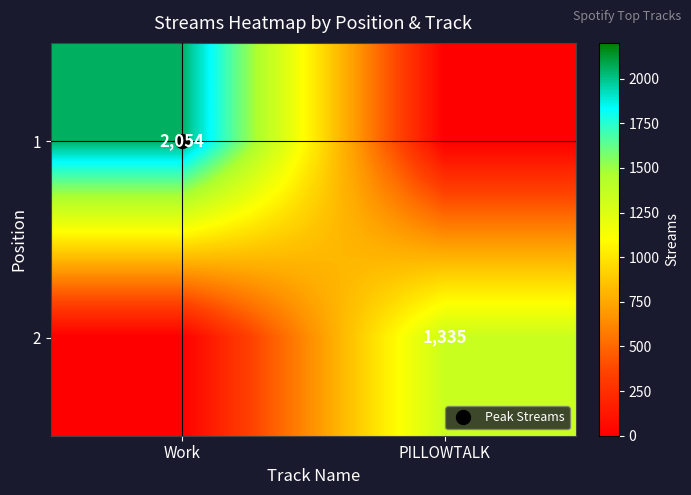

Rank the series by their average value, from highest to lowest.

1, 2